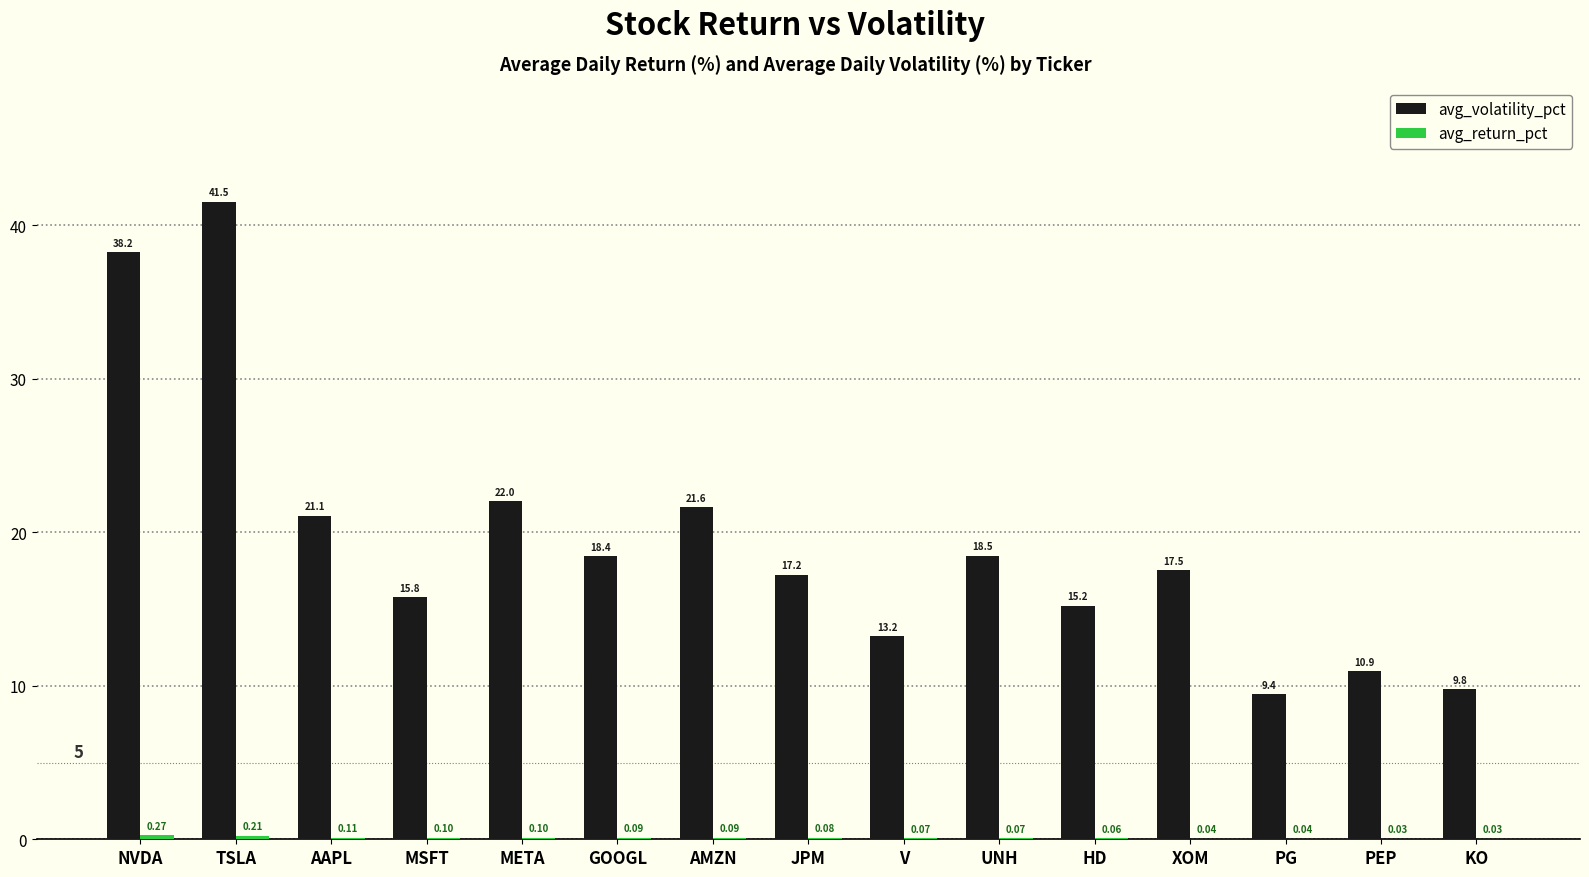

Are the bars grouped side by side (vs. stacked)?

Yes